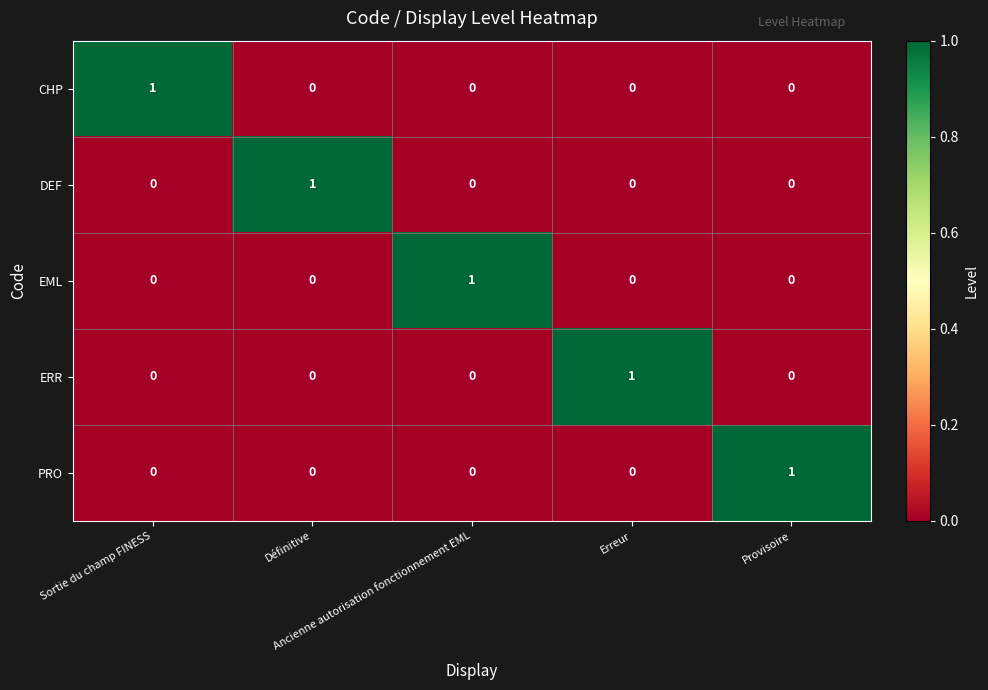

At how many categories does at least one series exceed 0?

5